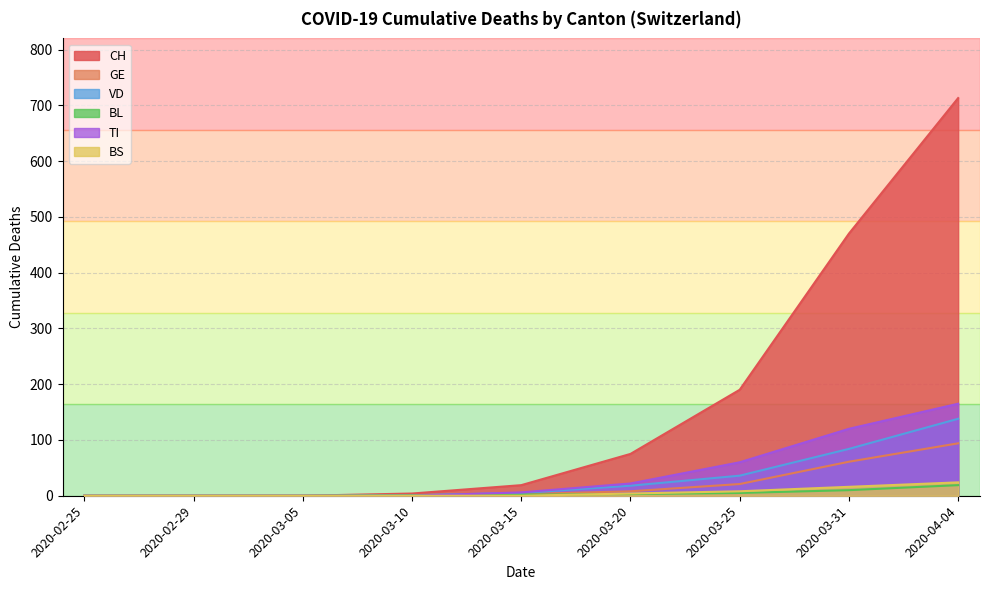

Does the chart display data point markers on the line(s)?

No